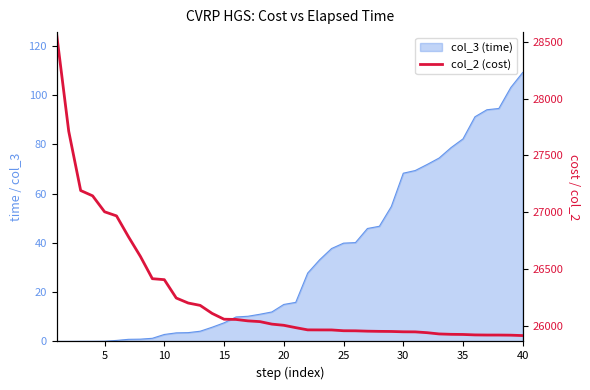

What is the difference between the maximum and second lowest values?

2642.3